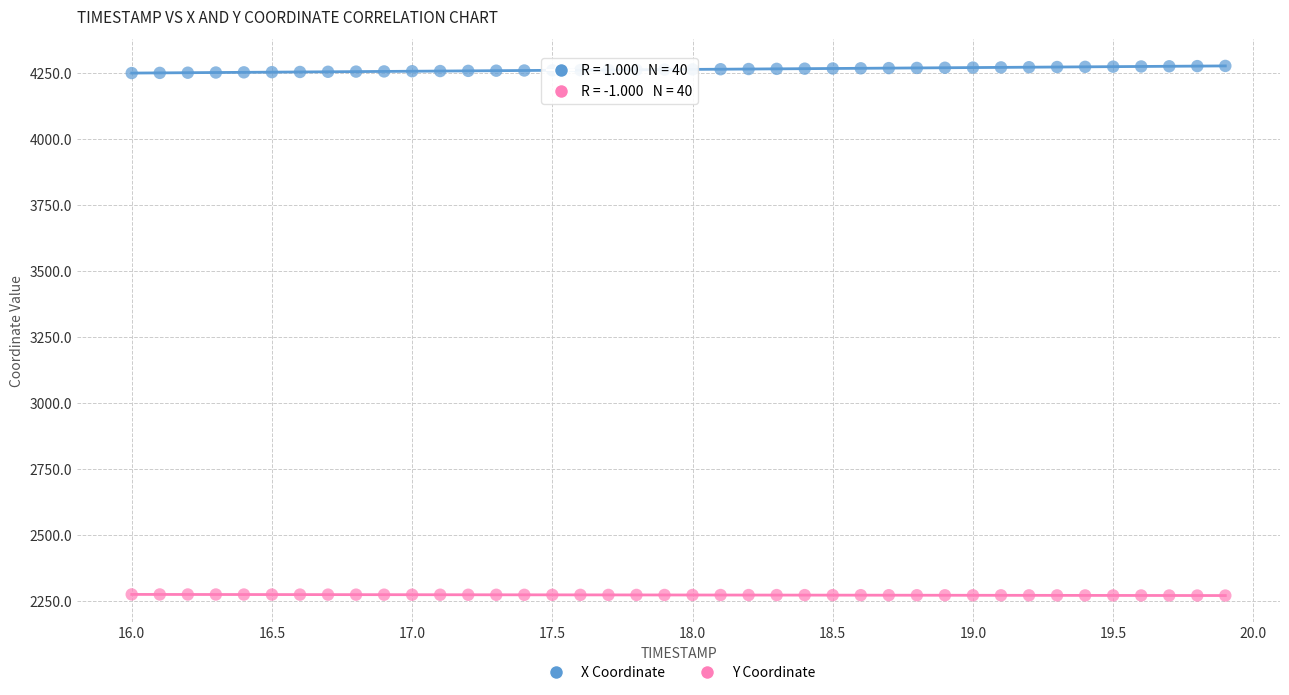

What are all the series names shown in the legend?

X Coordinate, Y Coordinate